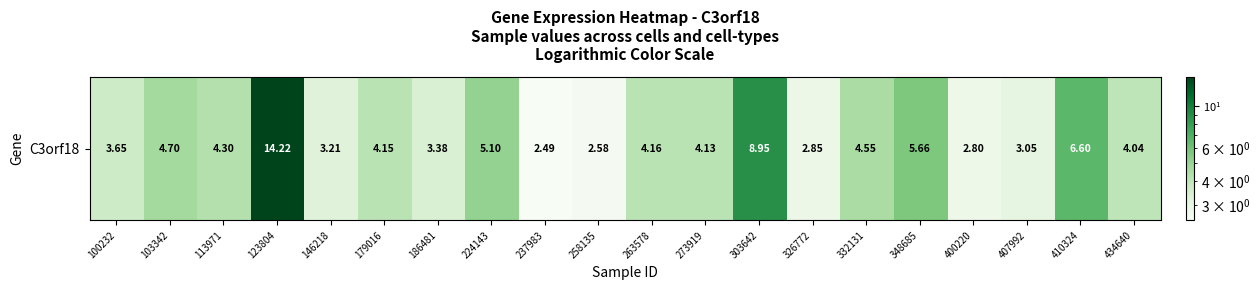

What is the smallest value displayed?

2.5